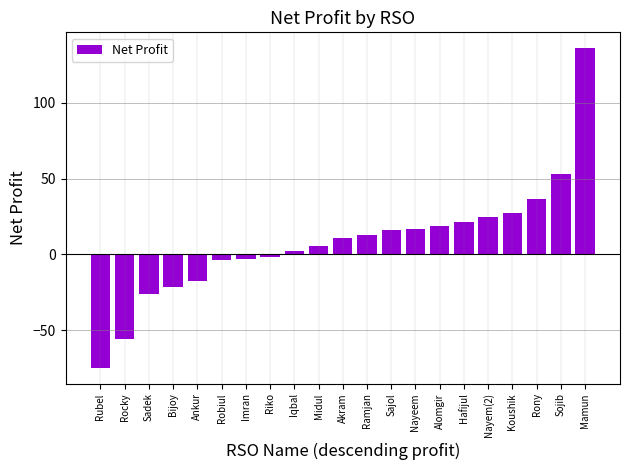

What is the value of the 18th bar from the left?

27.4